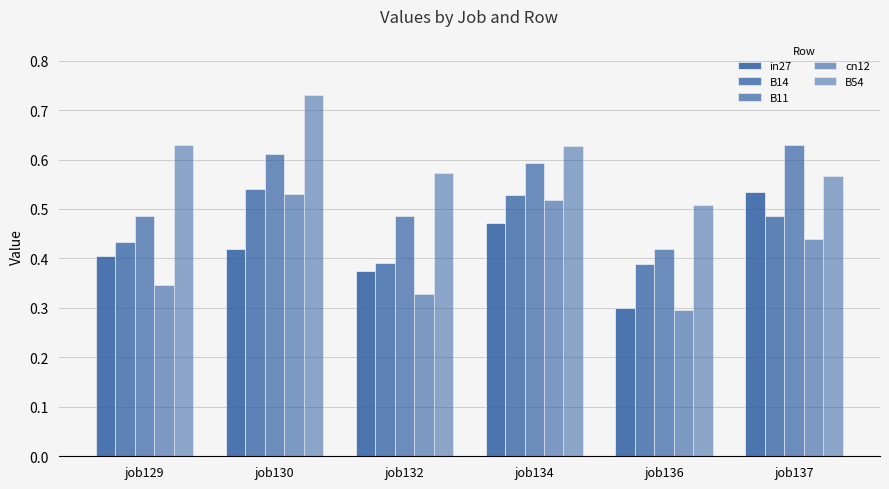

Reading left to right, list all the values displayed in this chart.

in27: job129=0.4	job130=0.4	job132=0.4	job134=0.5	job136=0.3	job137=0.5
B14: job129=0.4	job130=0.5	job132=0.4	job134=0.5	job136=0.4	job137=0.5
B11: job129=0.5	job130=0.6	job132=0.5	job134=0.6	job136=0.4	job137=0.6
cn12: job129=0.3	job130=0.5	job132=0.3	job134=0.5	job136=0.3	job137=0.4
B54: job129=0.6	job130=0.7	job132=0.6	job134=0.6	job136=0.5	job137=0.6